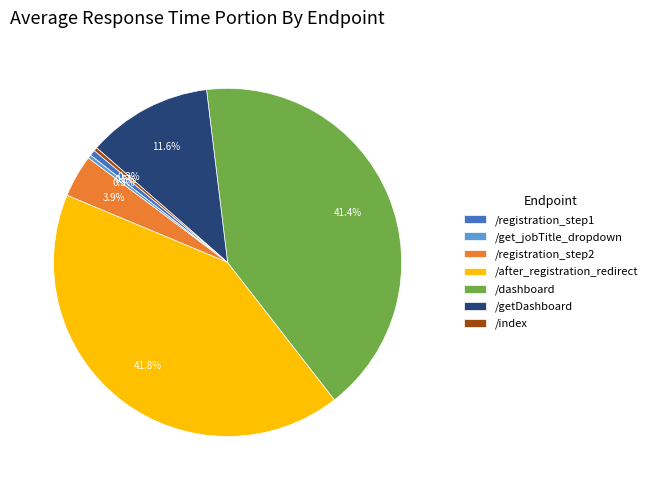

How many segments does this pie chart have?

7